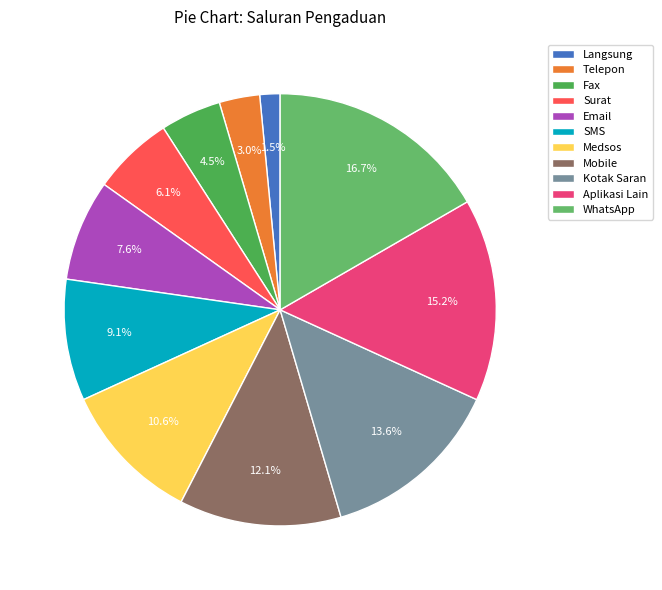

What percentage is the Email slice, to the nearest percent?

8%